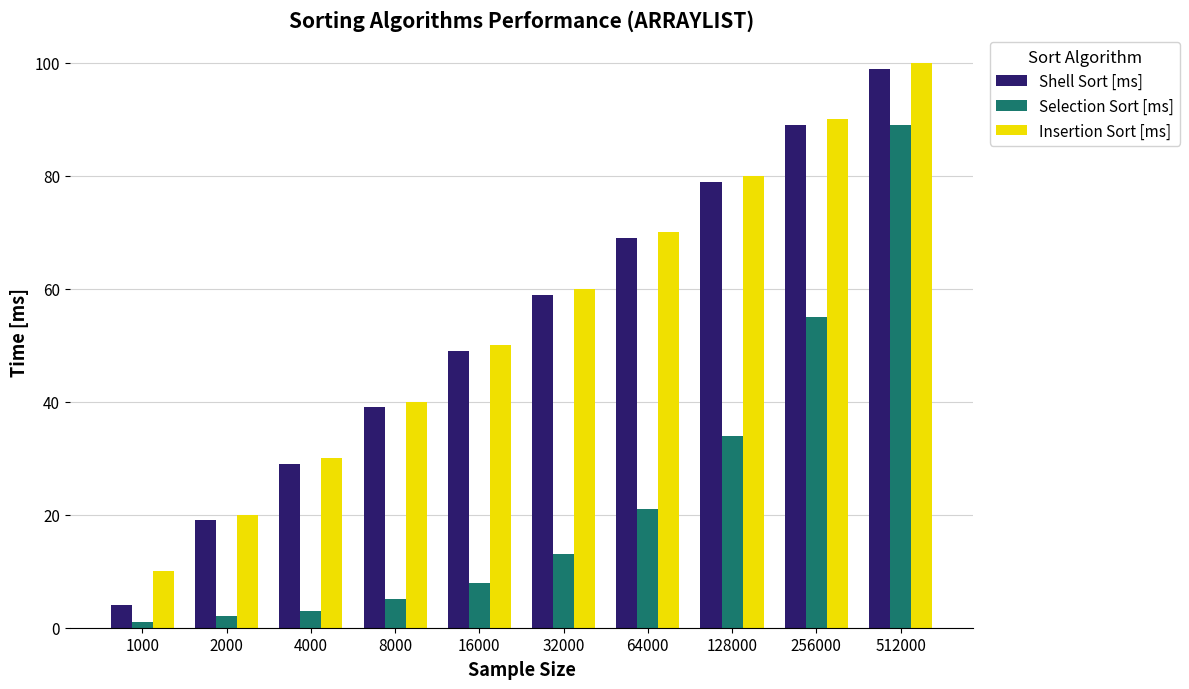

What is the smallest value displayed?

1